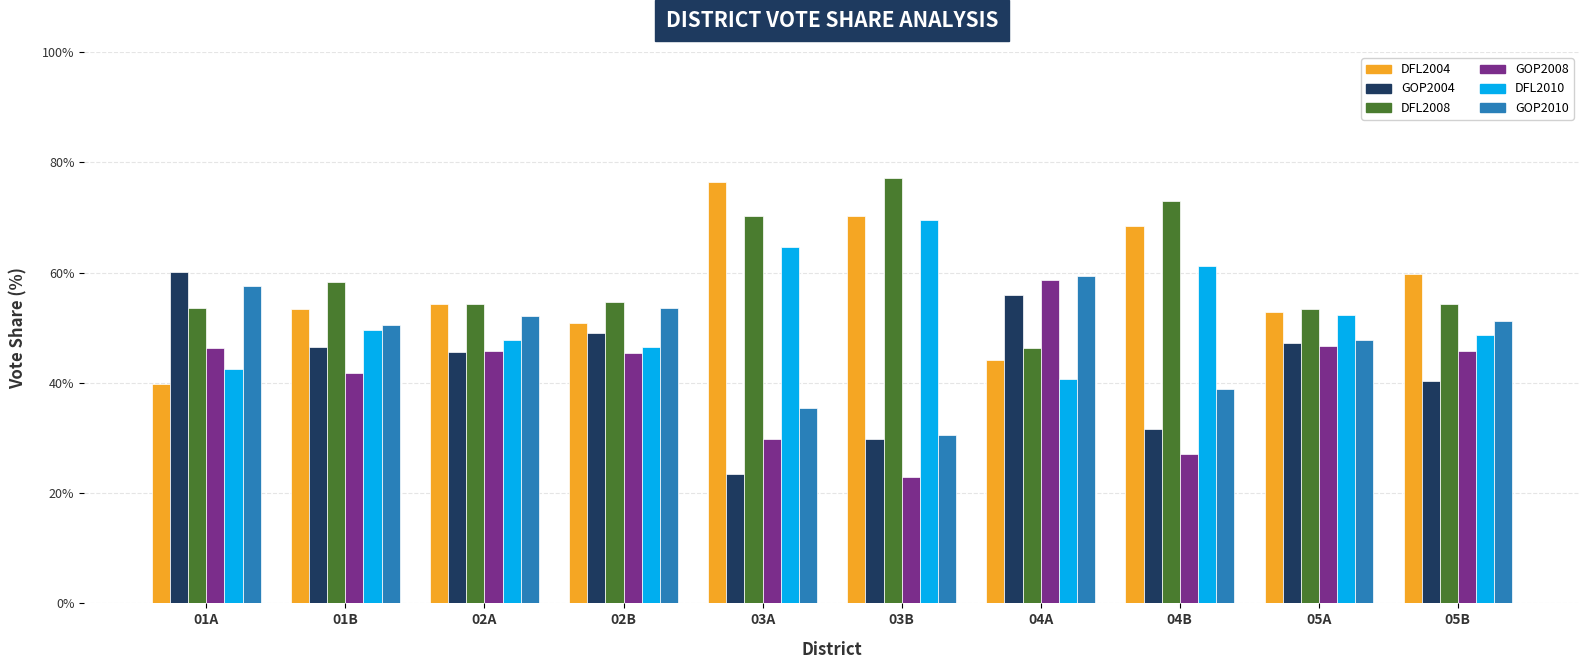

What is the average value of the DFL2004 series?

57.0